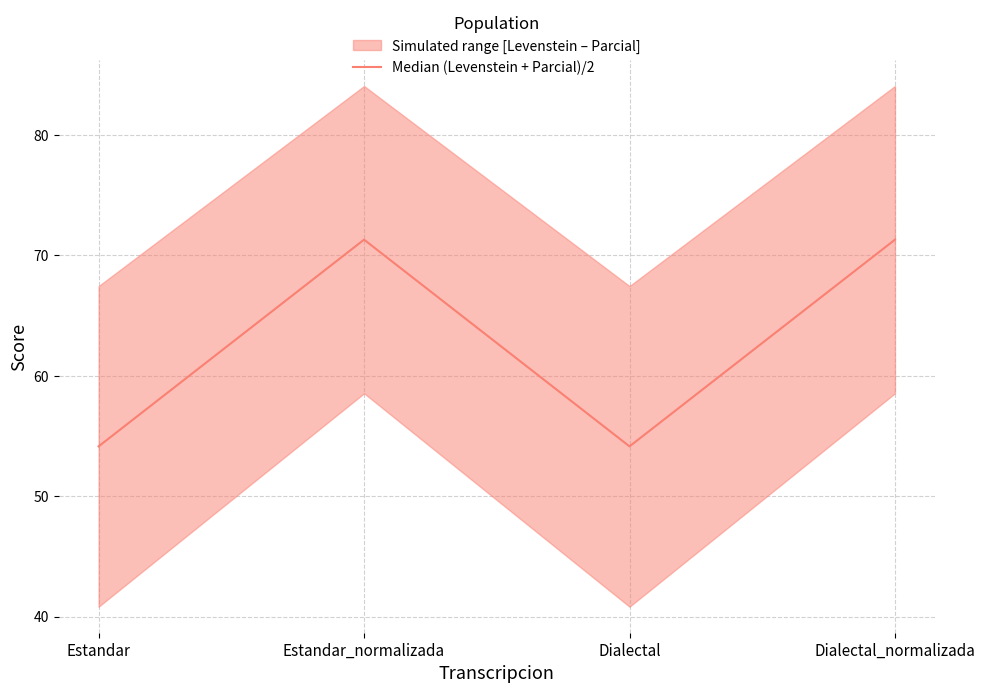

True or false: the data shows 126.6 at Dialectal_normalizada.

False